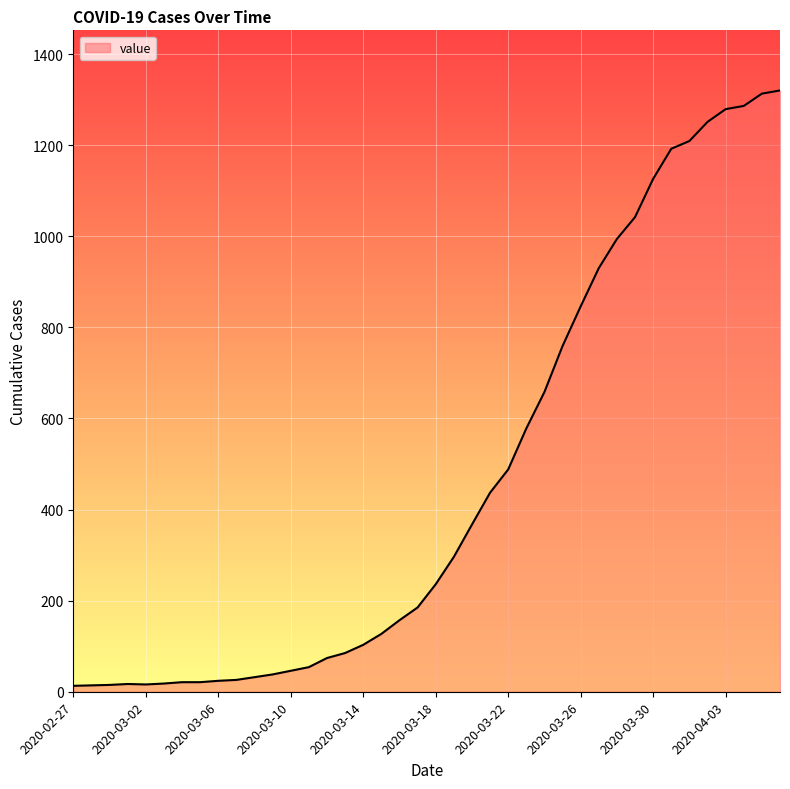

How many lines are shown in the chart?

1